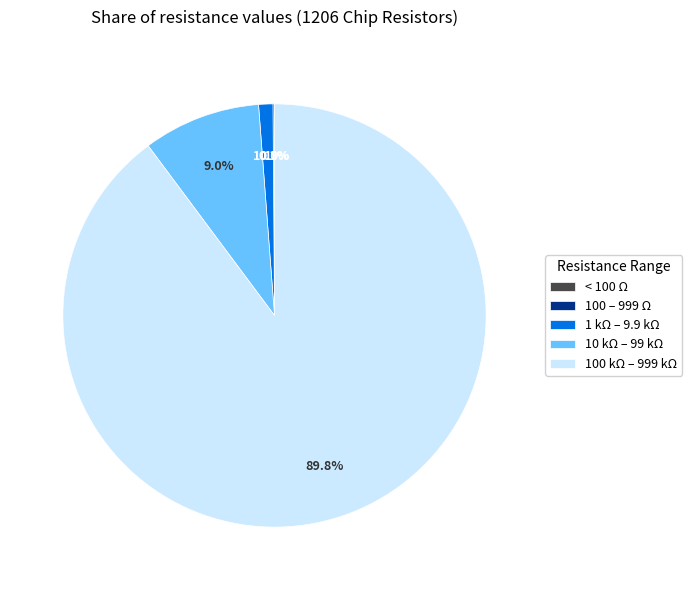

What portion of the pie excludes 1 kΩ – 9.9 kΩ?

98.9%